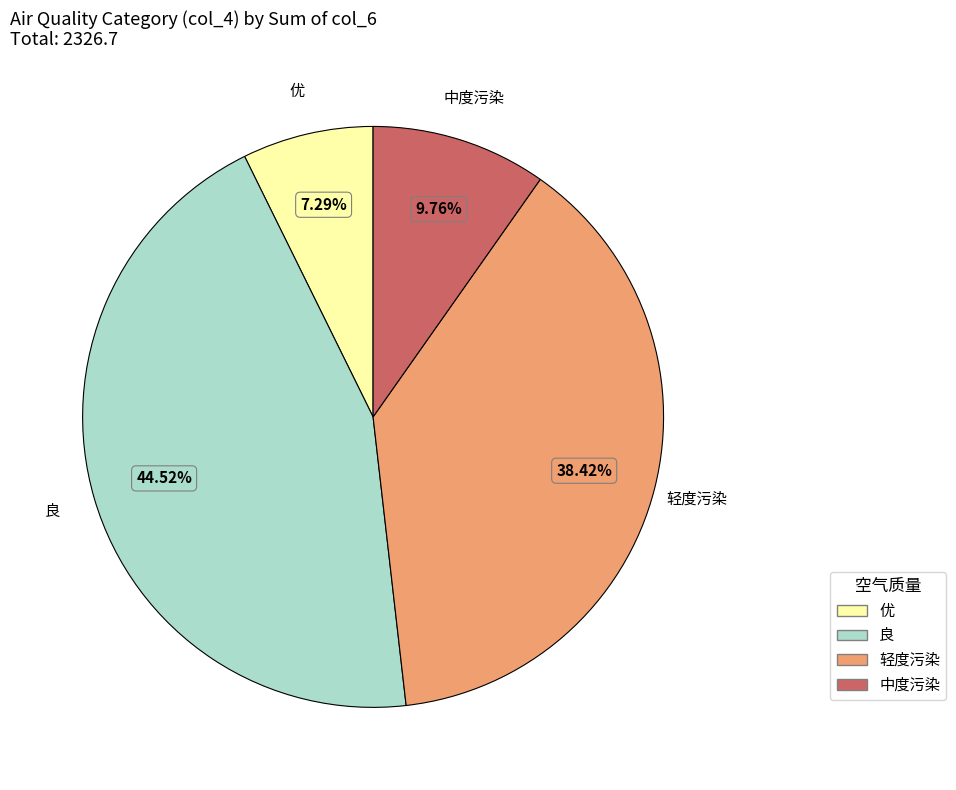

Between 轻度污染 and 中度污染, which is larger?

轻度污染